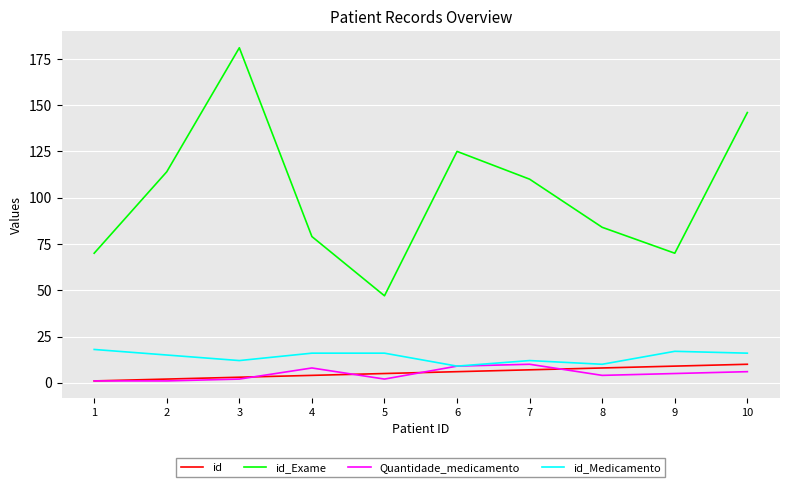

Reading left to right, list all the values displayed in this chart.

id: 1=1	2=2	3=3	4=4	5=5	6=6	7=7	8=8	9=9	10=10
id_Exame: 1=70	2=114	3=181	4=79	5=47	6=125	7=110	8=84	9=70	10=146
Quantidade_medicamento: 1=1	2=1	3=2	4=8	5=2	6=9	7=10	8=4	9=5	10=6
id_Medicamento: 1=18	2=15	3=12	4=16	5=16	6=9	7=12	8=10	9=17	10=16